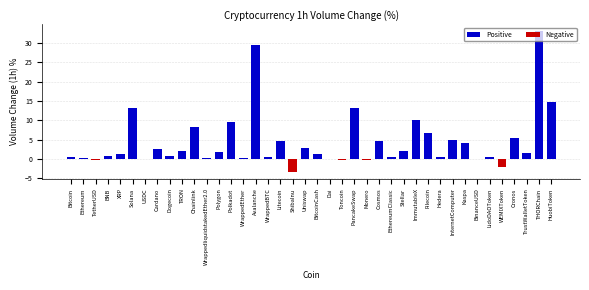

What is the ratio of the value at Filecoin to the value at Cosmos?

1.4